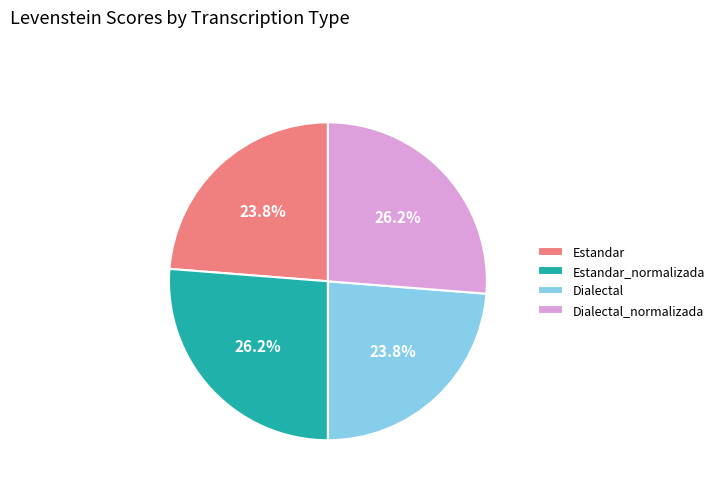

Is Dialectal_normalizada the majority of the pie?

No